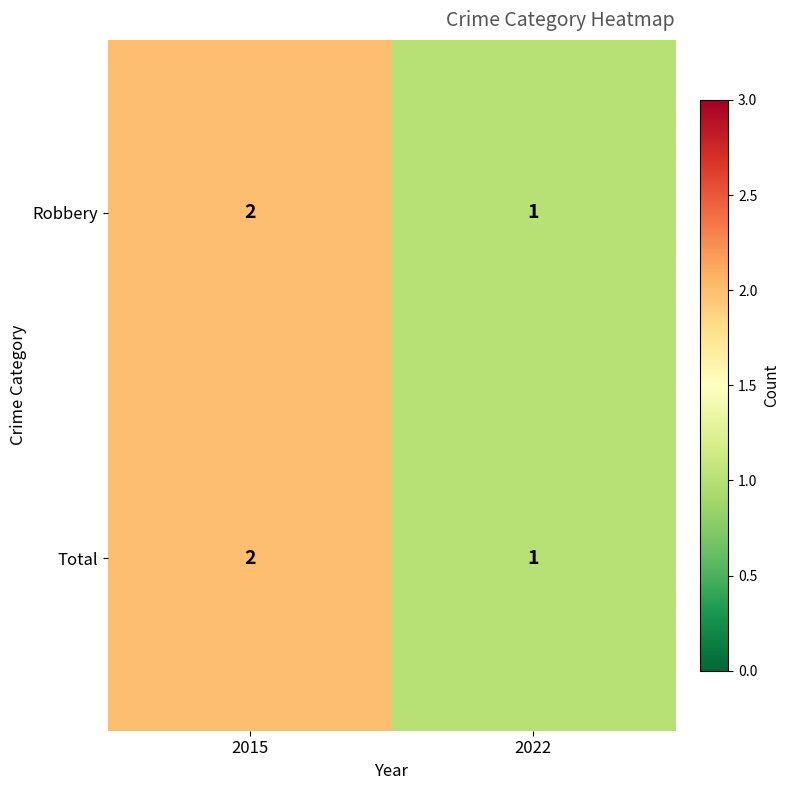

What is the total value across all series at 2015?

4